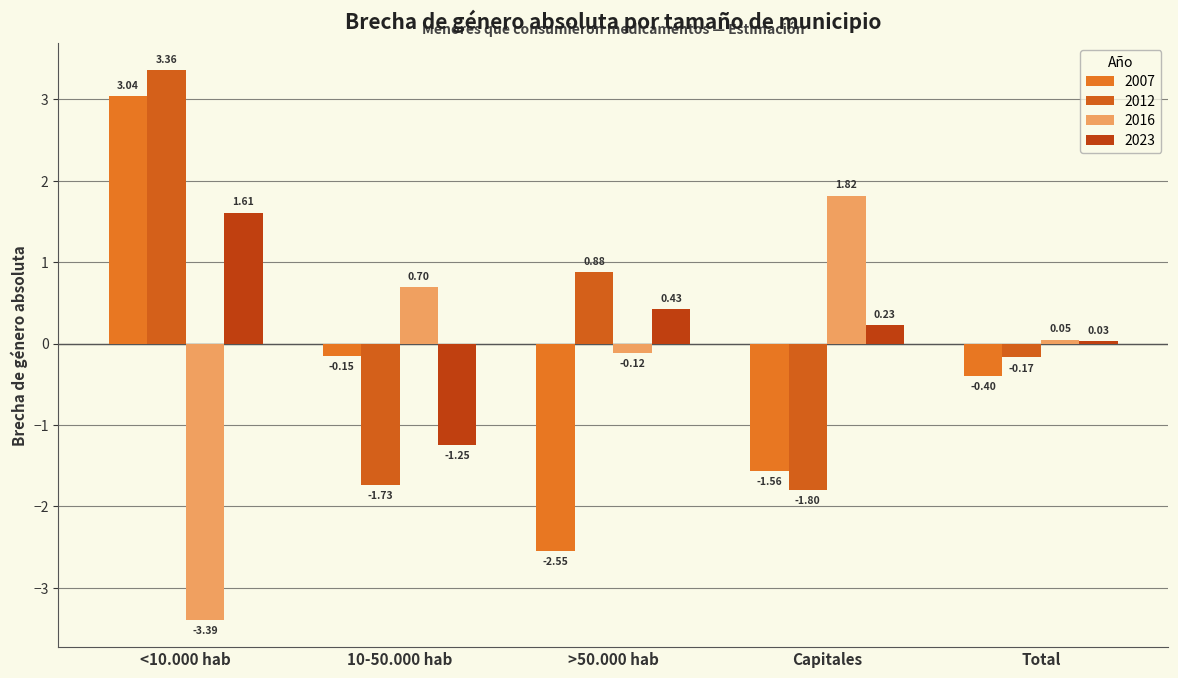

What is the maximum value shown in the chart?

3.4